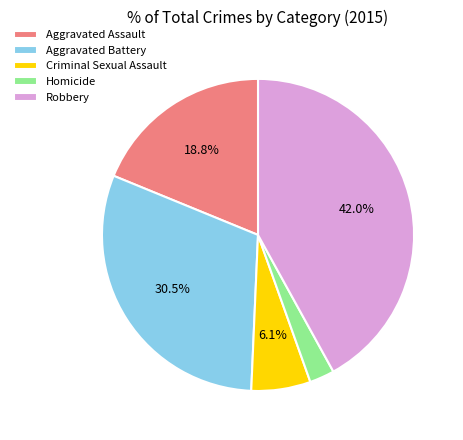

Combined, do Robbery and Aggravated Battery account for over 50%?

Yes